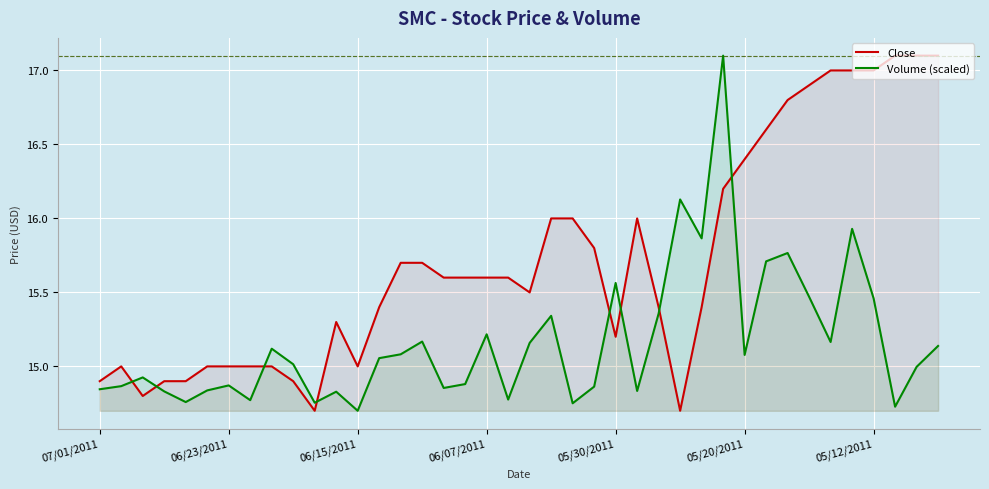

True or false: Close has a value of 22.8 at 06/15/2011.

False